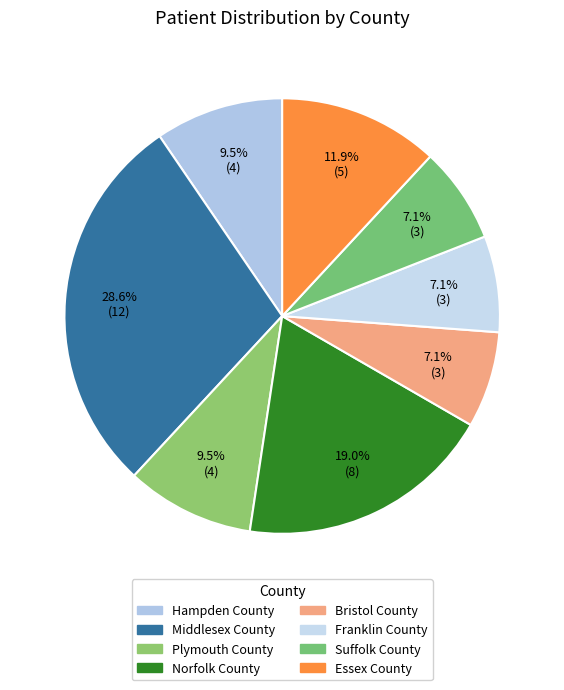

How many segments does this pie chart have?

8